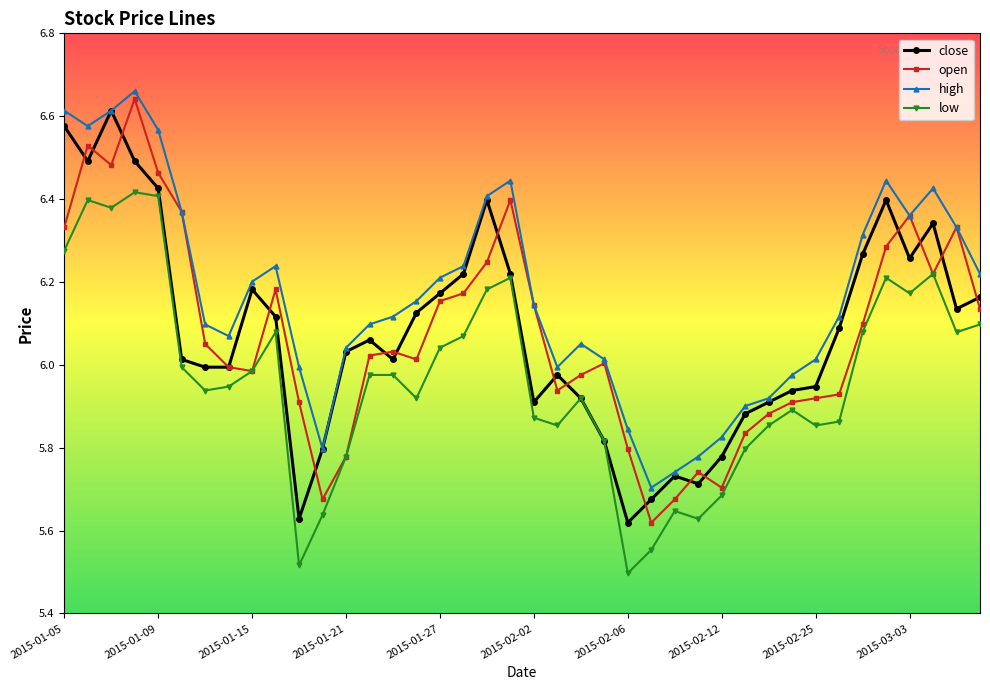

Which series has the largest total across all categories?

high